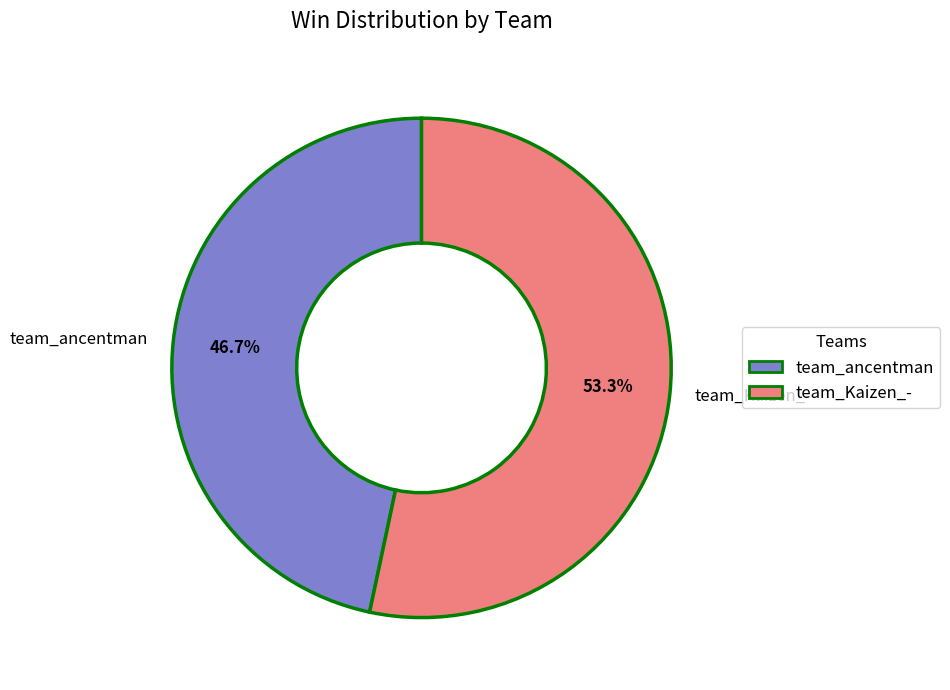

Which slice represents more than half of the pie?

team_Kaizen_-